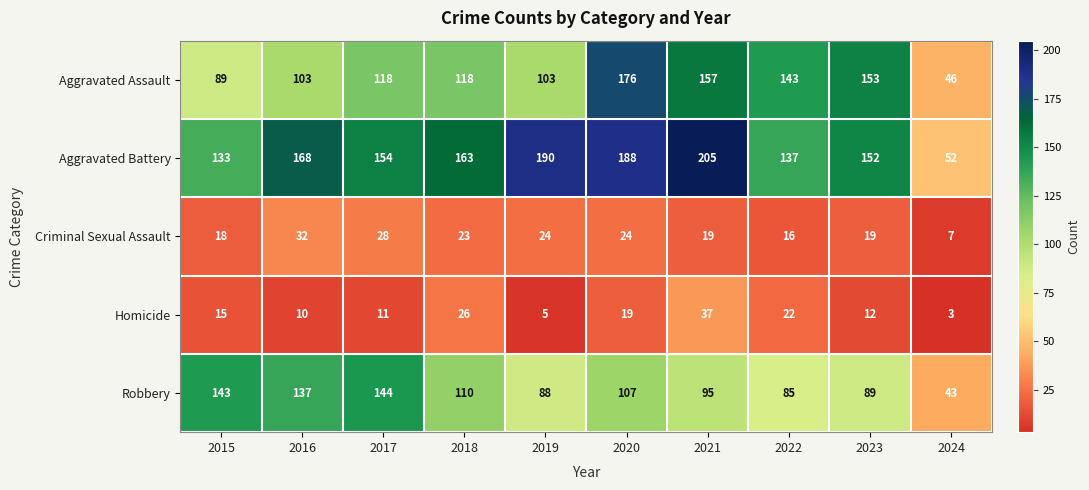

Which series has the widest spread of values?

Aggravated Battery